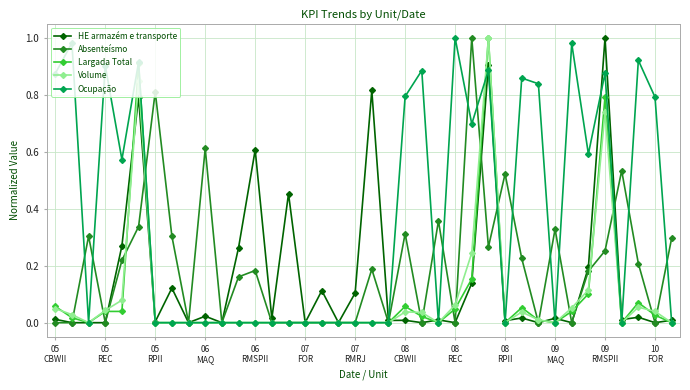

True or false: Absenteísmo has more than 0 interior local peaks.

True